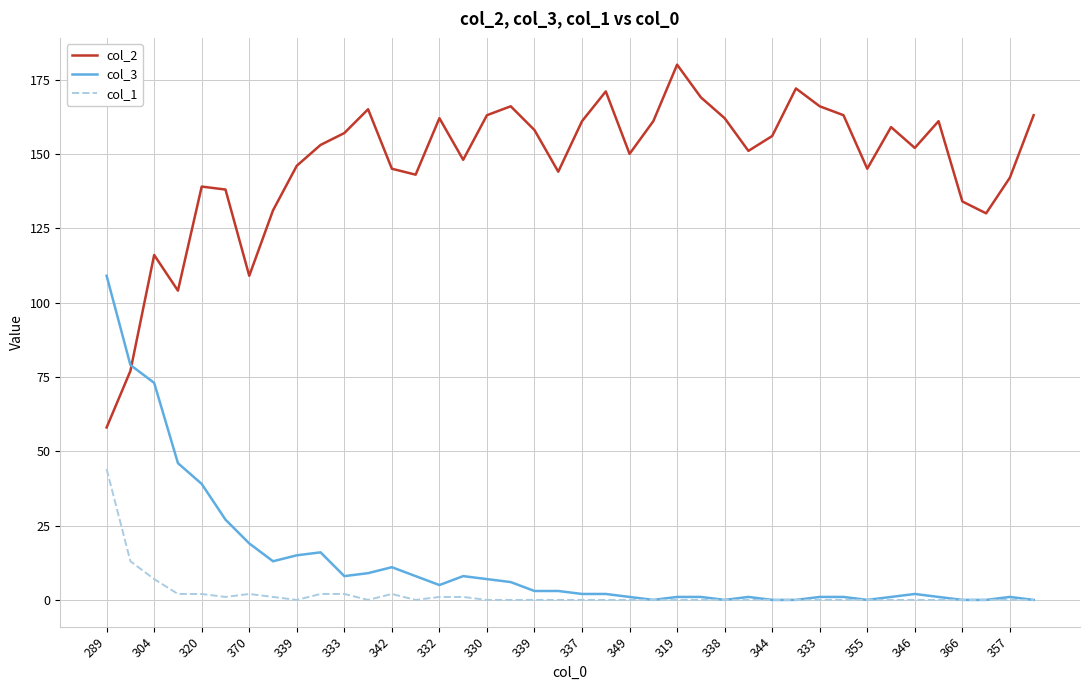

What is the difference between the second highest and second lowest values in the col_2 series?

95